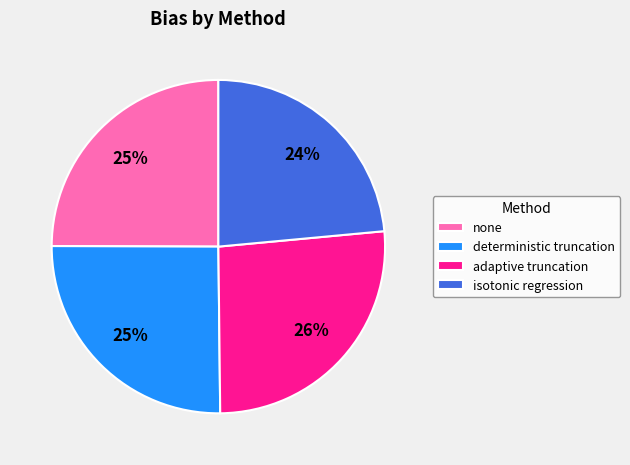

What percentage is the adaptive truncation slice, to the nearest percent?

26%